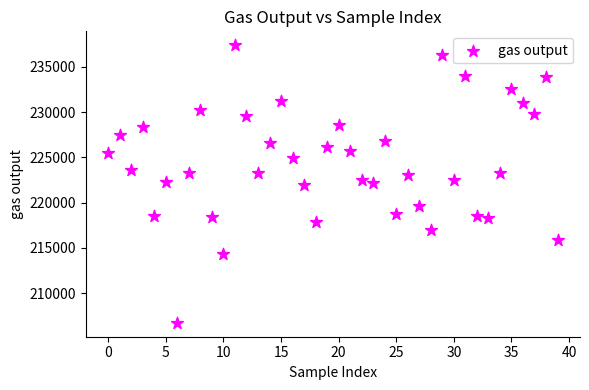

What is the range of Y values (max minus min)?

30672.4